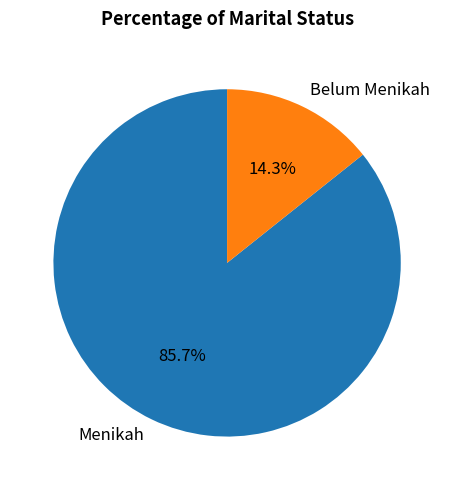

To the nearest percent, what percentage of the pie is Belum Menikah?

14%